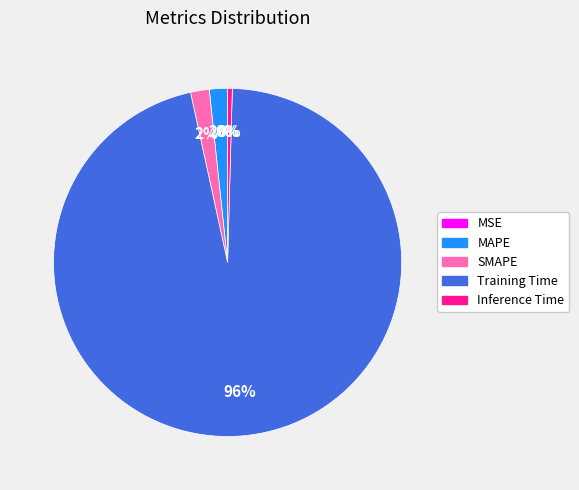

To the nearest percent, what is the difference between the largest and smallest slice percentages?

96%